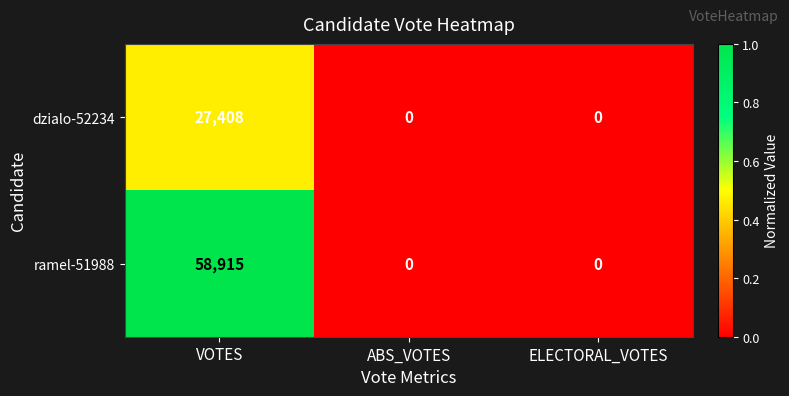

Which category has the highest value across all series?

VOTES